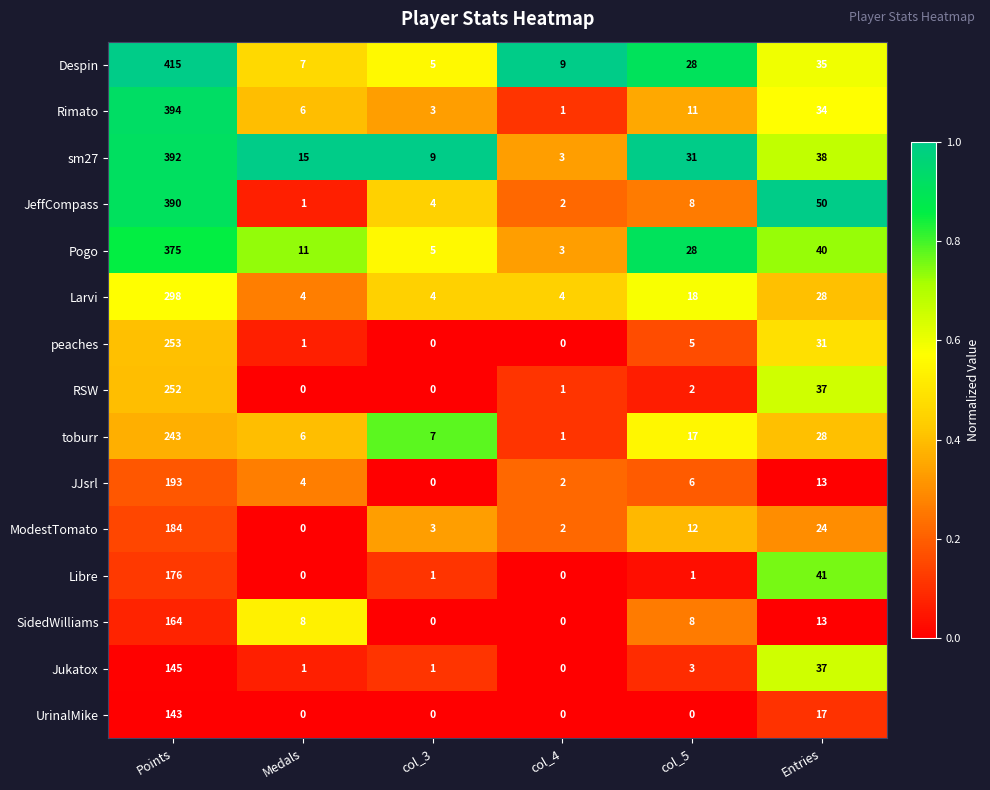

At which category is the sum across all series the highest?

Points